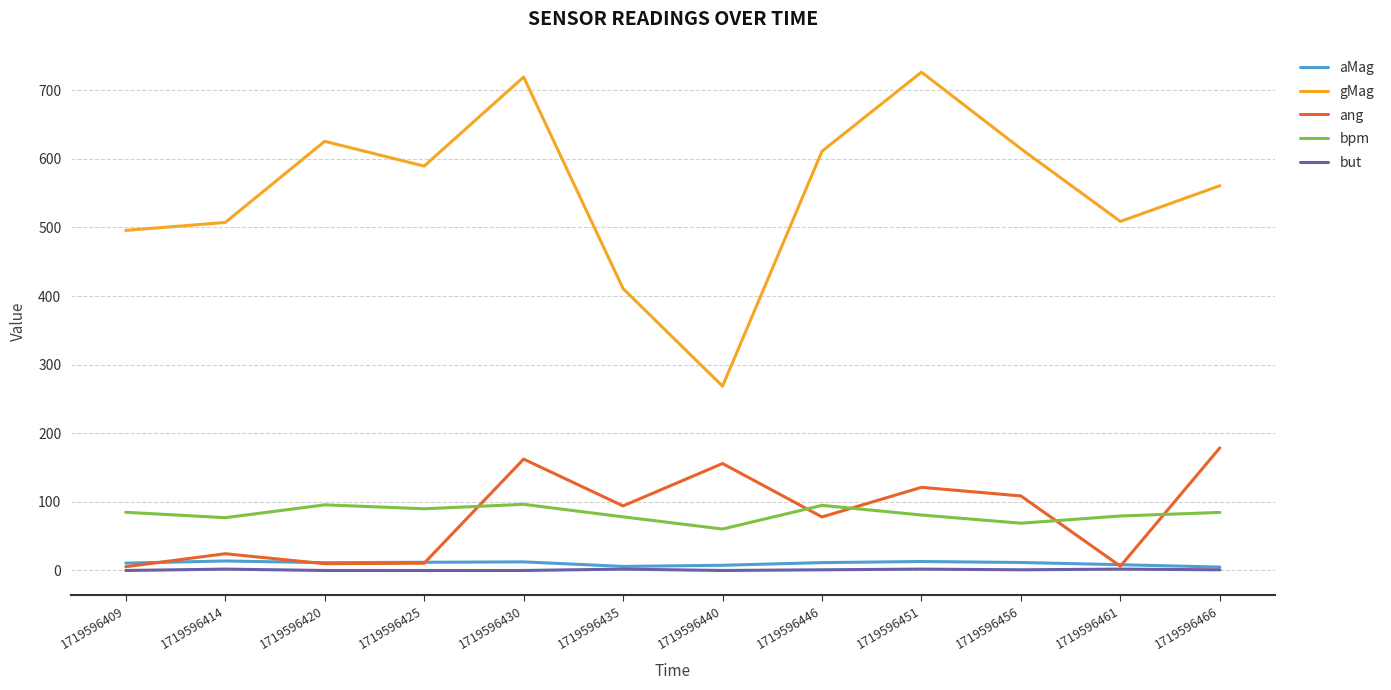

How many lines are shown in the chart?

5